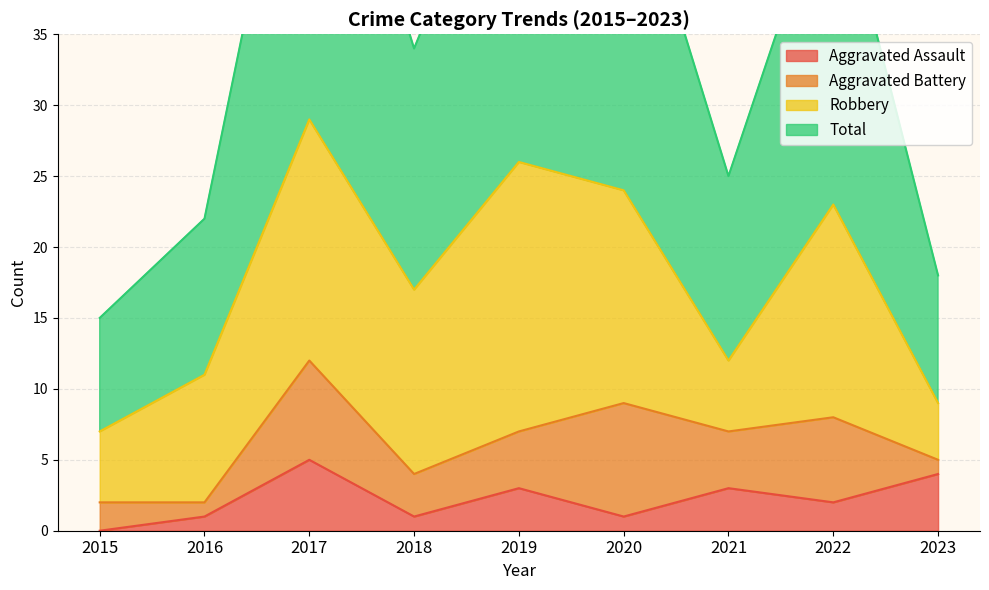

Count the number of categories in the chart.

9